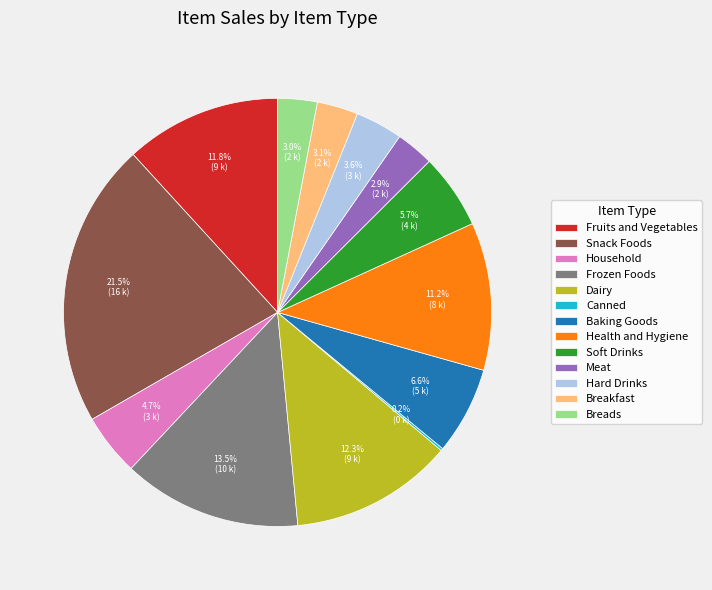

Is there any slice that represents more than half of the pie?

No